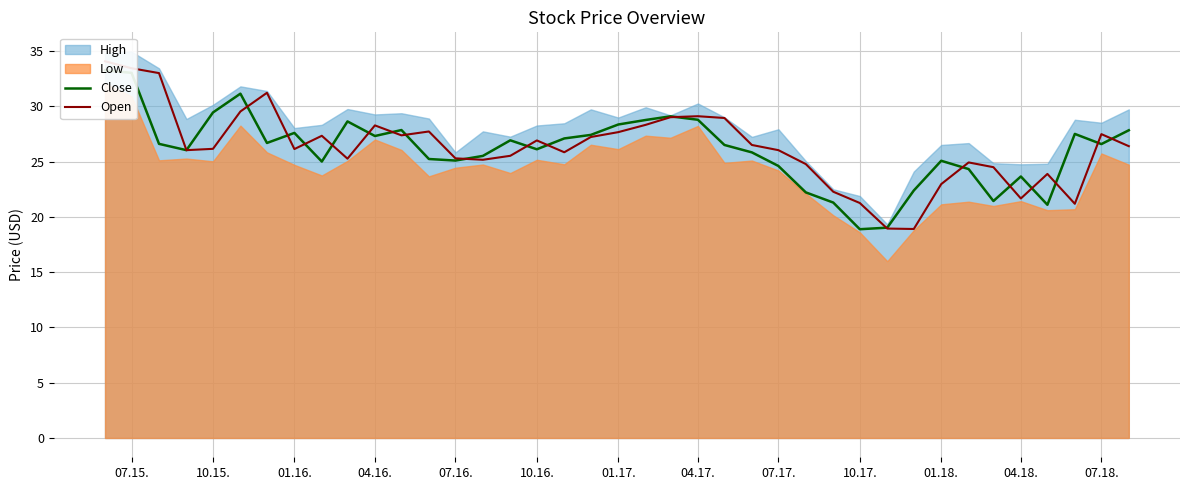

What is the greatest value displayed?

34.1